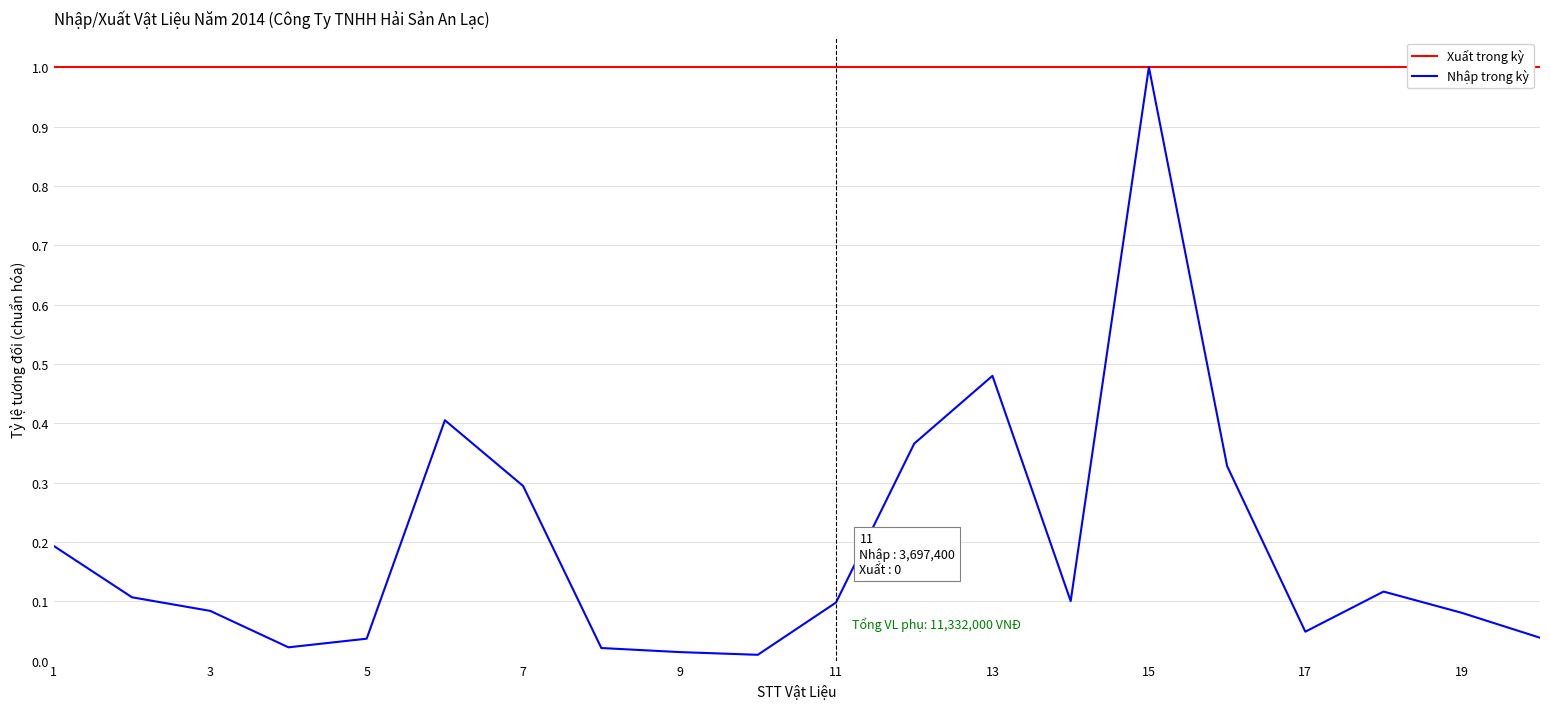

How many lines are shown in the chart?

2